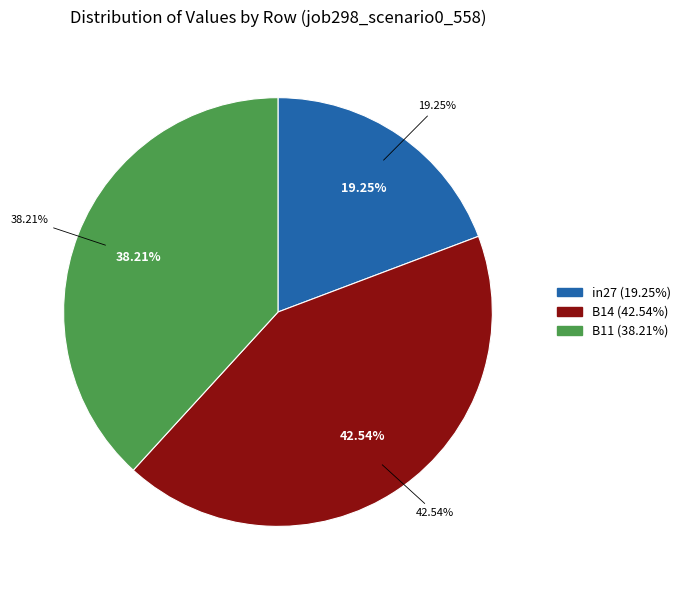

Rank the categories by value from lowest to highest.

in27, B11, B14